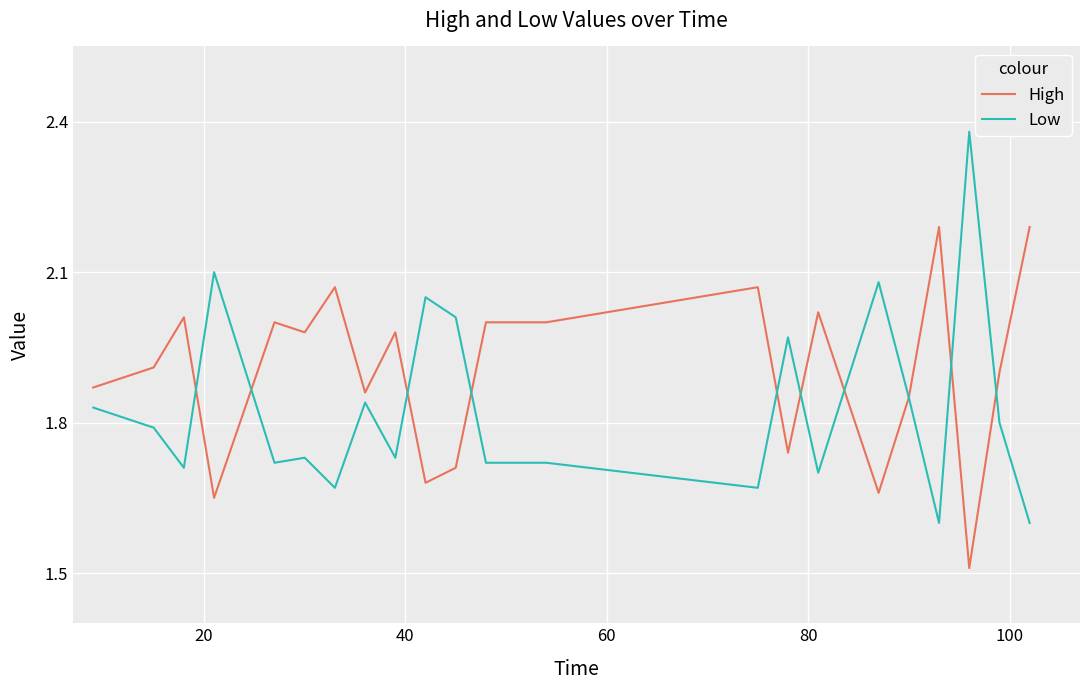

Rank the series by their average value, from lowest to highest.

Low, High